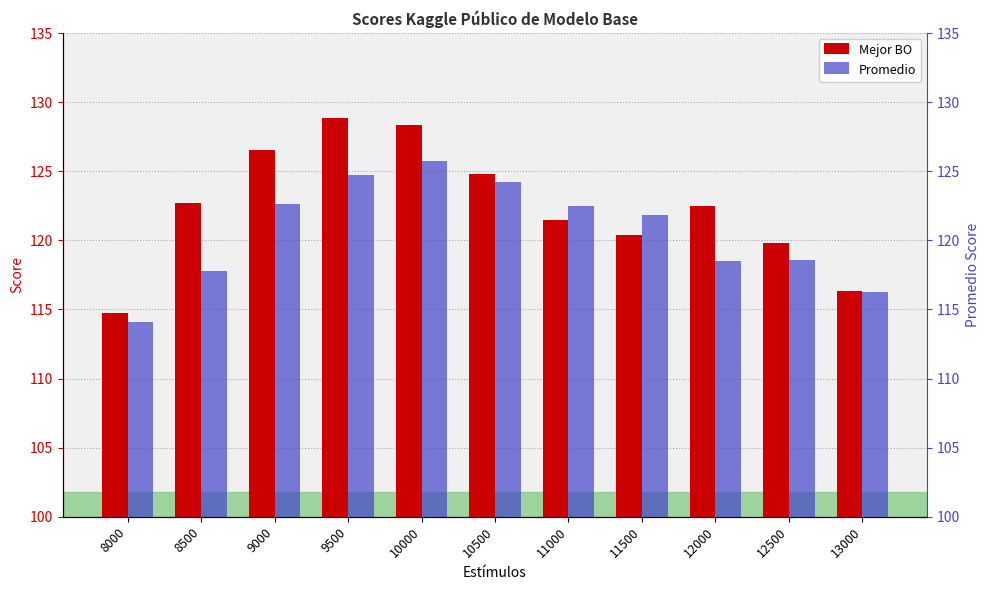

List the labels in order of Mejor BO value, smallest first.

8000, 13000, 12500, 11500, 11000, 12000, 8500, 10500, 9000, 10000, 9500